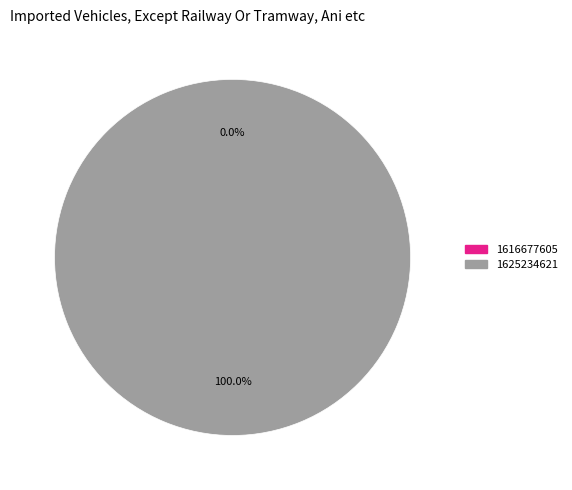

What is the majority slice?

1625234621